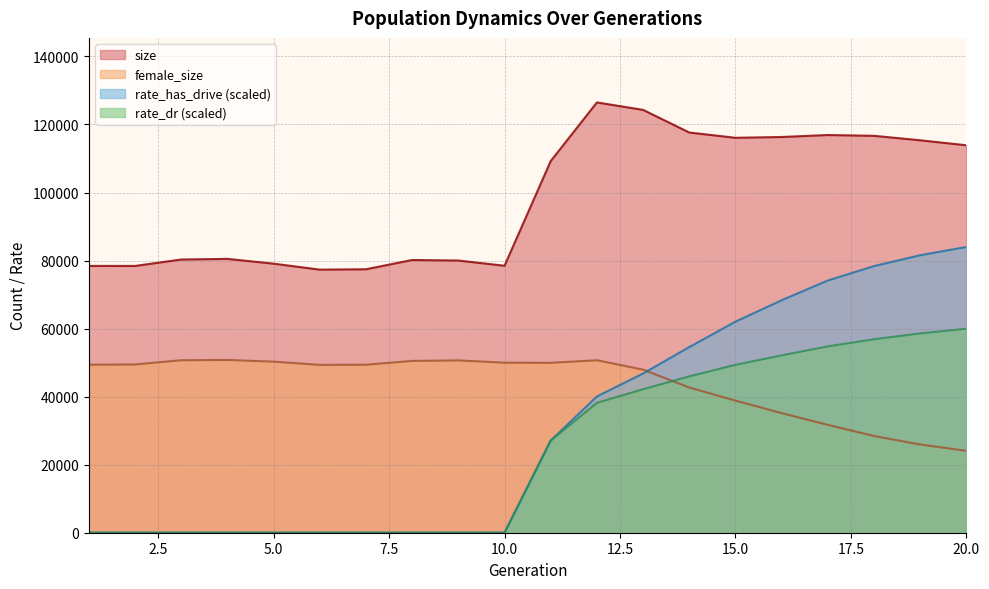

What is the maximum value shown in the chart?

126476.0